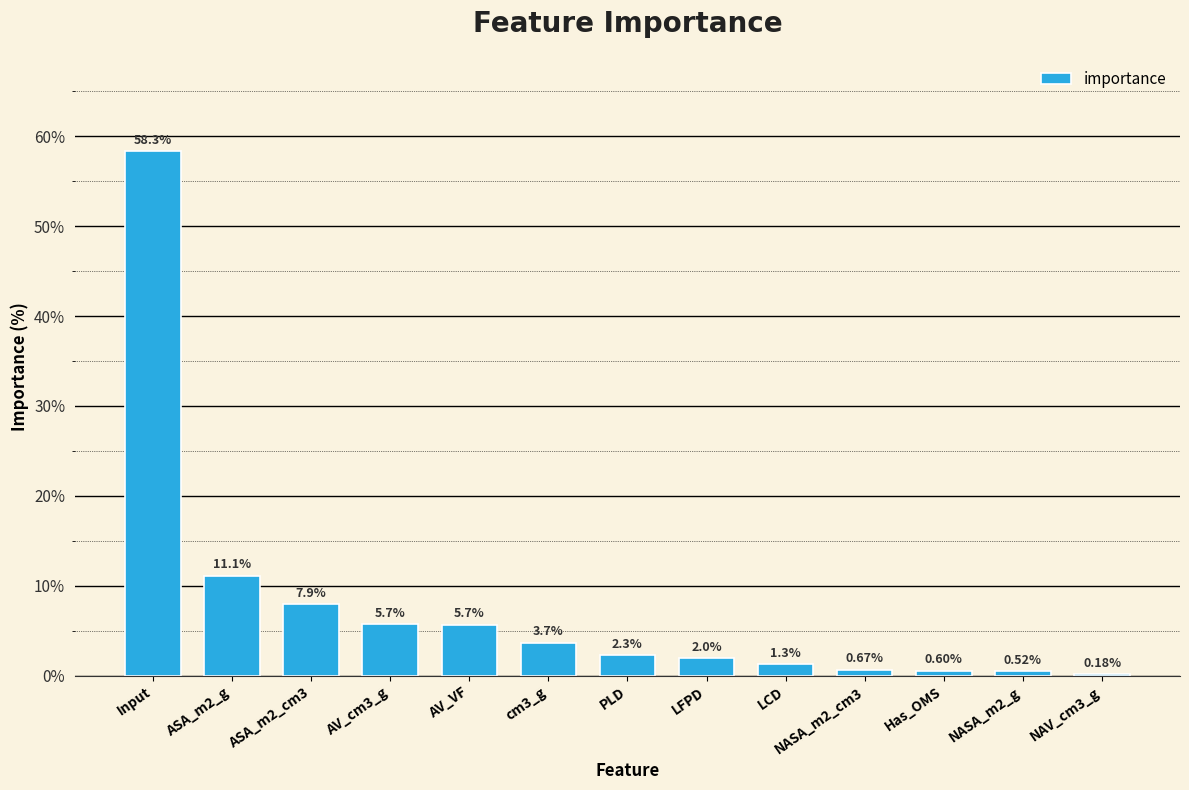

What is the sum of all values?

100.0